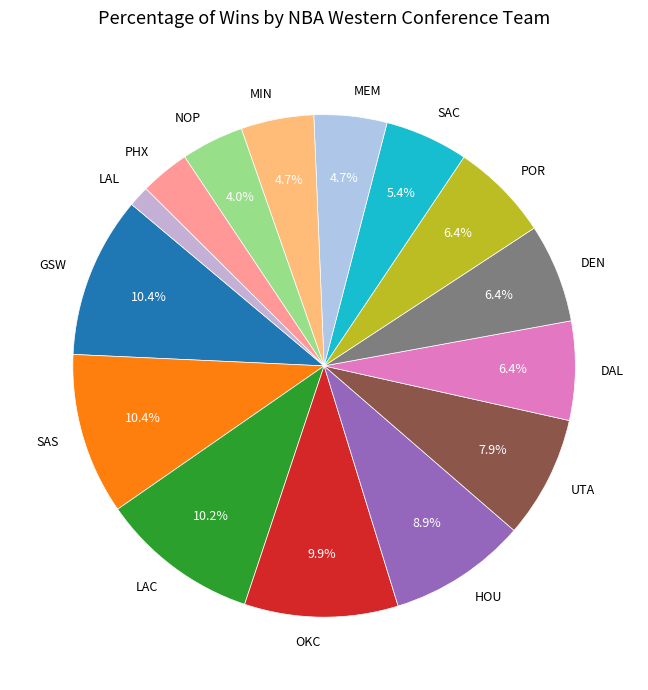

To the nearest percent, what portion does POR represent?

6%